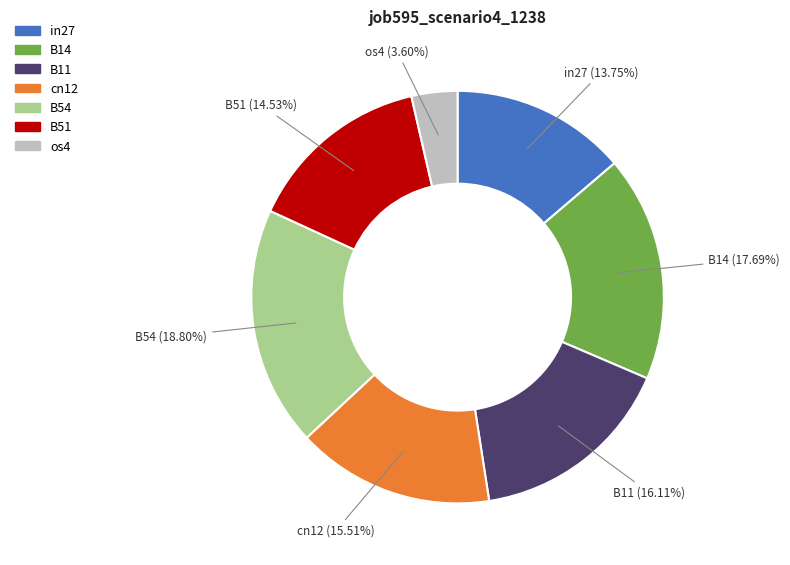

Between os4 and B51, which is larger?

B51